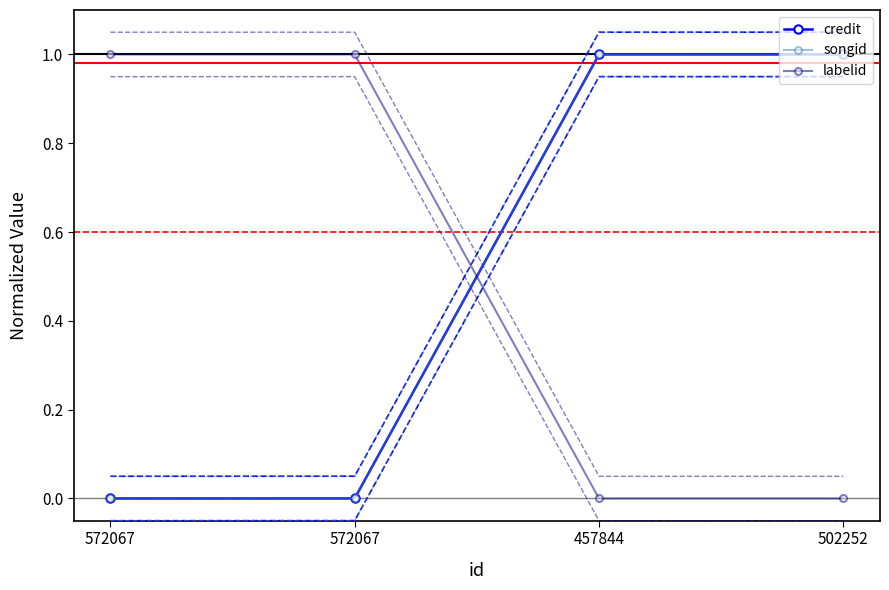

Reading left to right, extract all data points from this chart.

credit: 572067=0.0	572067=0.0	457844=1.0	502252=1.0
songid: 572067=0.1	572067=0.1	457844=1.0	502252=1.1
labelid: 572067=1.0	572067=1.0	457844=0.0	502252=0.0